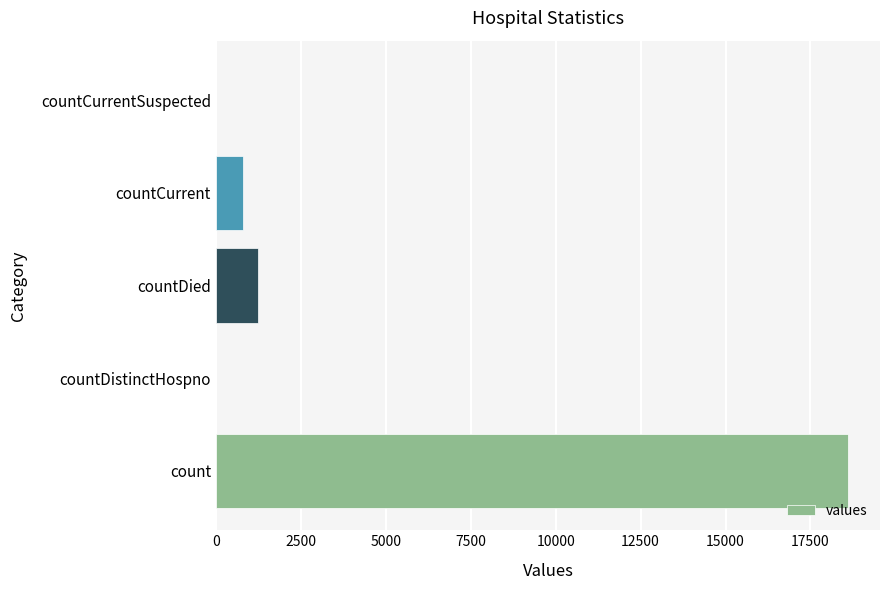

What is the maximum value shown in the chart?

18615